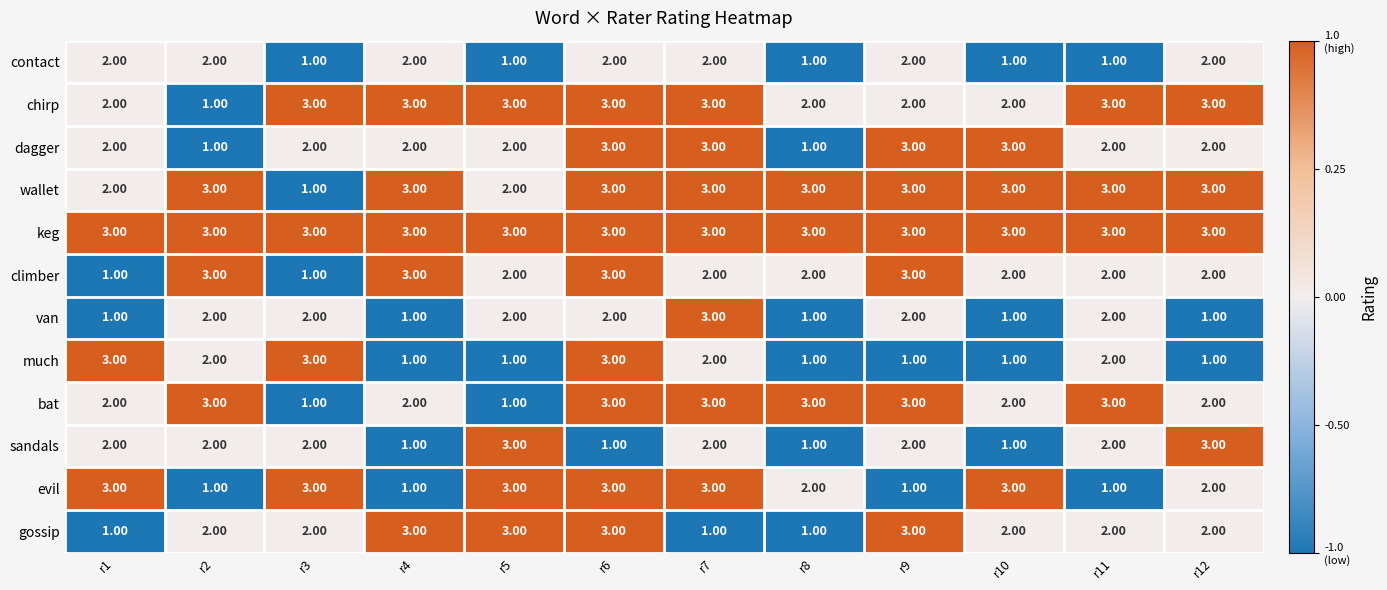

What is the sum of the evil values at r3 and r10?

6